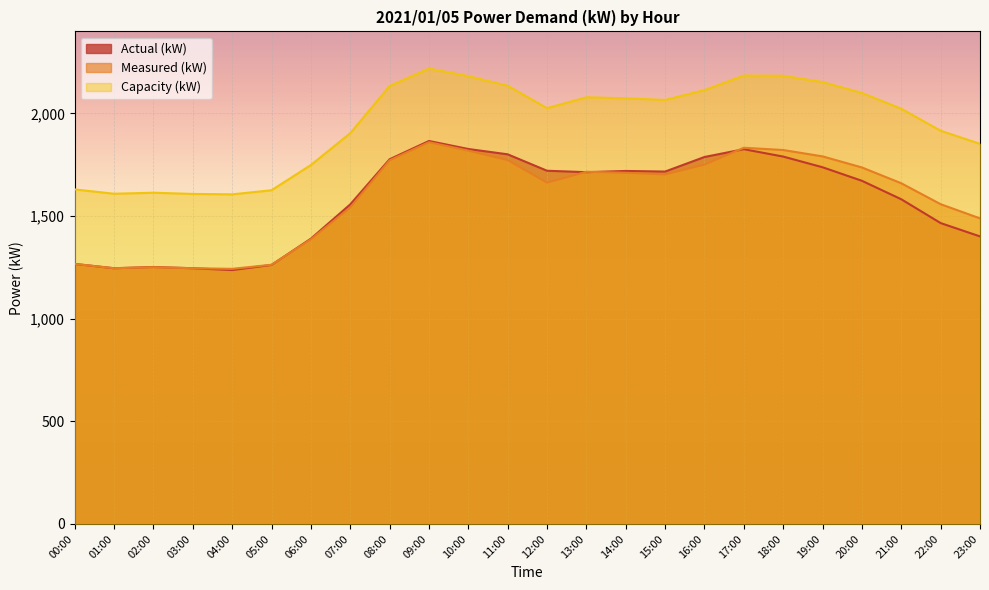

At which category is the sum across all series the highest?

09:00